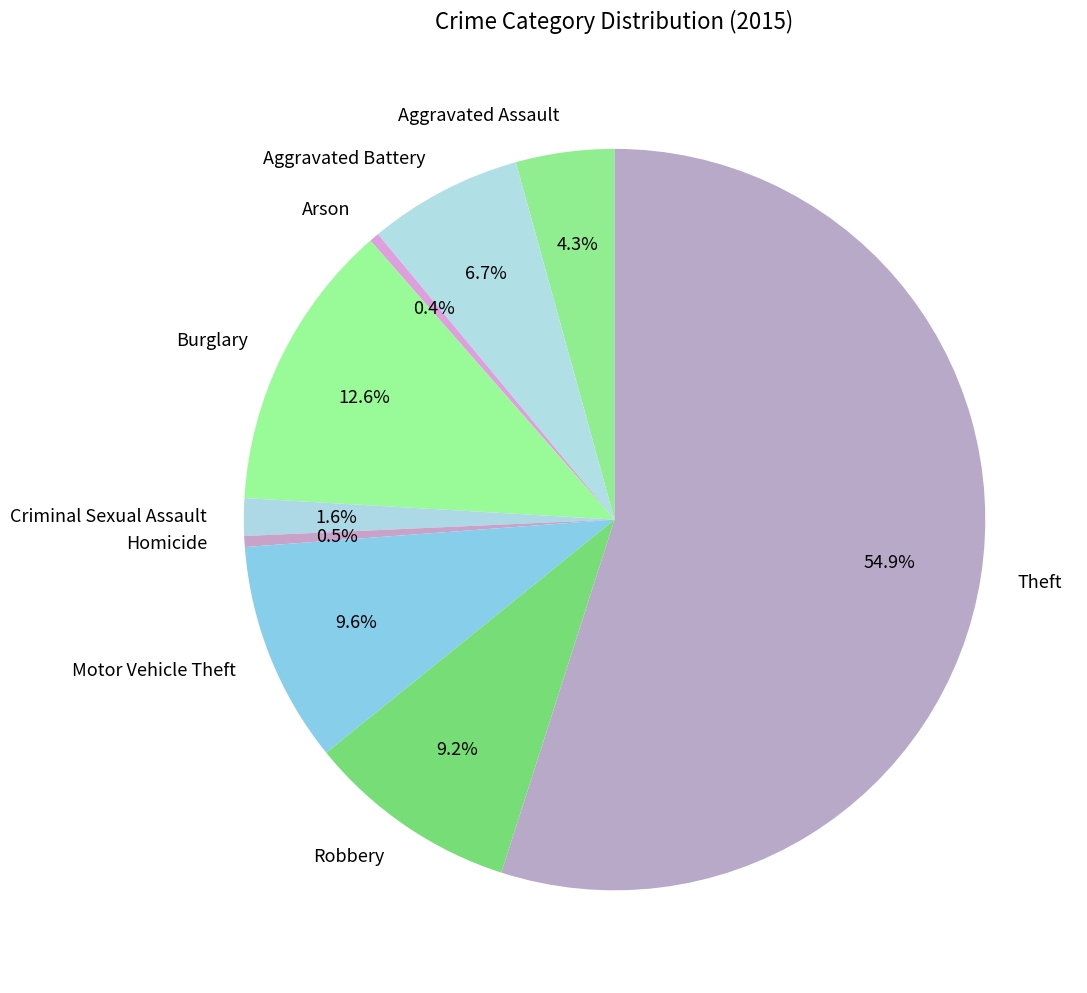

Count the number of slices in the pie.

9